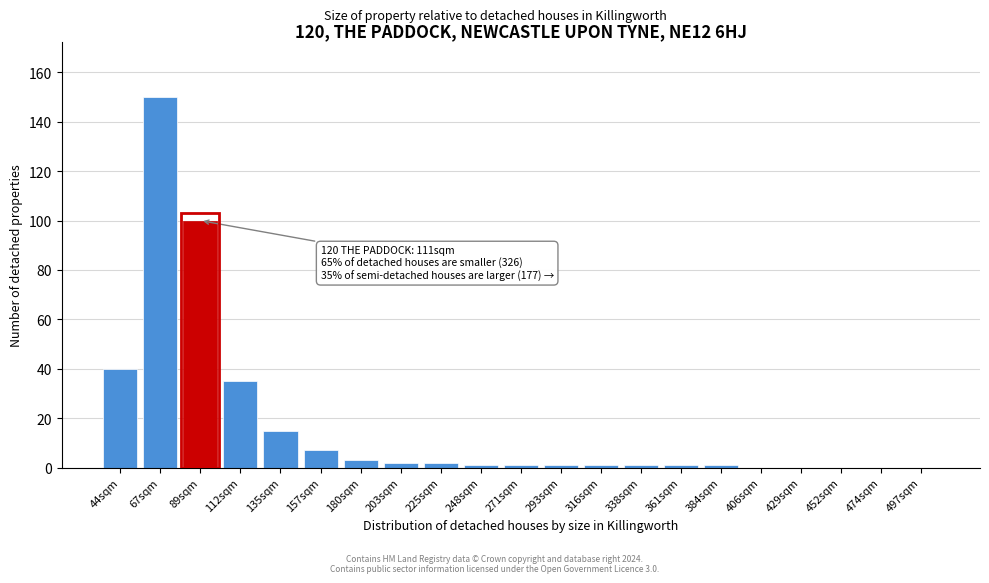

Reading left to right, what are all the values shown in this chart?

44sqm=40	67sqm=150	89sqm=100	112sqm=35	135sqm=15	157sqm=7	180sqm=3	203sqm=2	225sqm=2	248sqm=1	271sqm=1	293sqm=1	316sqm=1	338sqm=1	361sqm=1	384sqm=1	406sqm=0	429sqm=0	452sqm=0	474sqm=0	497sqm=0